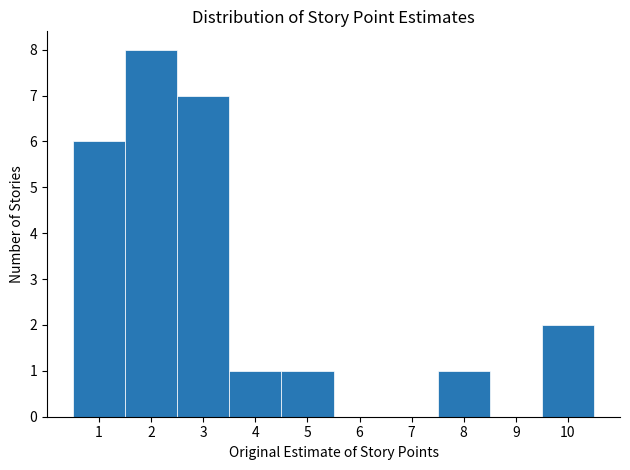

Reading left to right, transcribe this chart: for each bar, give the range it covers on the x-axis and its height. The values are not printed on the chart, so give them approximately, as read against the axis.

0.5 to 1.5: 6
1.5 to 2.5: 8
2.5 to 3.5: 7
3.5 to 4.5: 1
4.5 to 5.5: 1
5.5 to 6.5: 0
6.5 to 7.5: 0
7.5 to 8.5: 1
8.5 to 9.5: 0
9.5 to 10.5: 2